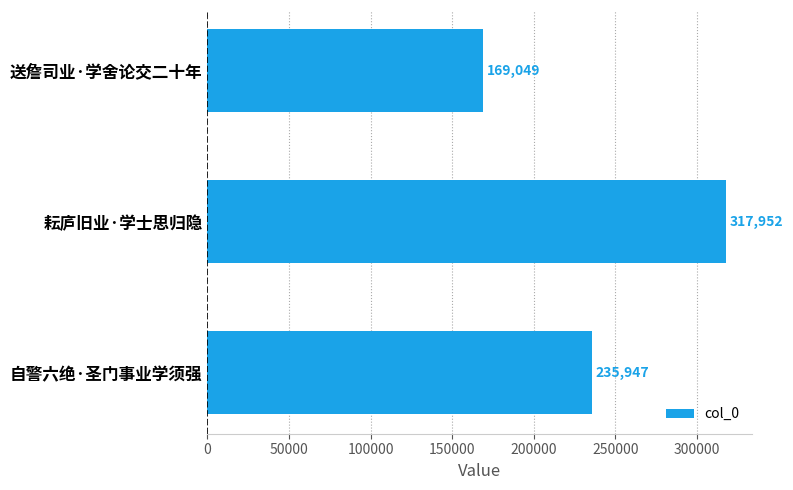

Between 耘庐旧业·学士思归隐 and 送詹司业·学舍论交二十年, which is larger?

耘庐旧业·学士思归隐